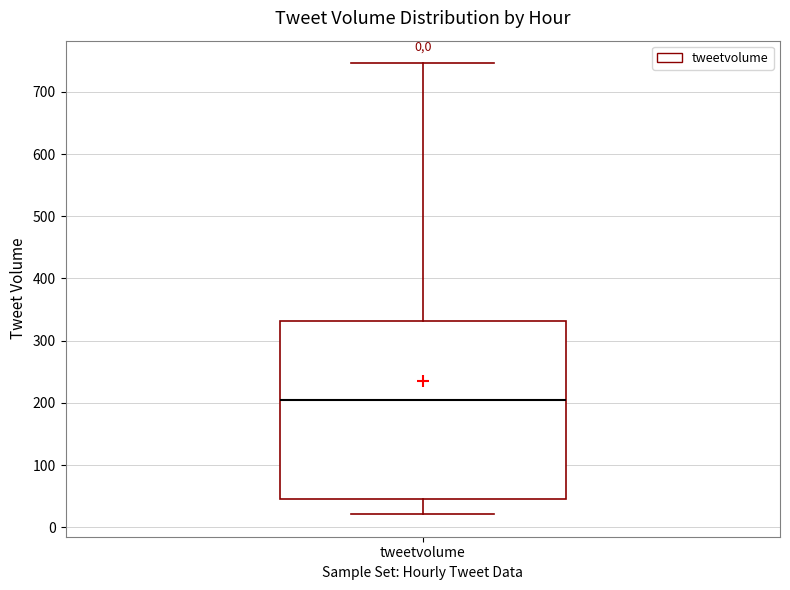

Where does the median line of the box for tweetvolume sit on the y-axis? The values are not printed on the chart, so give them approximately, as read against the axis.

210